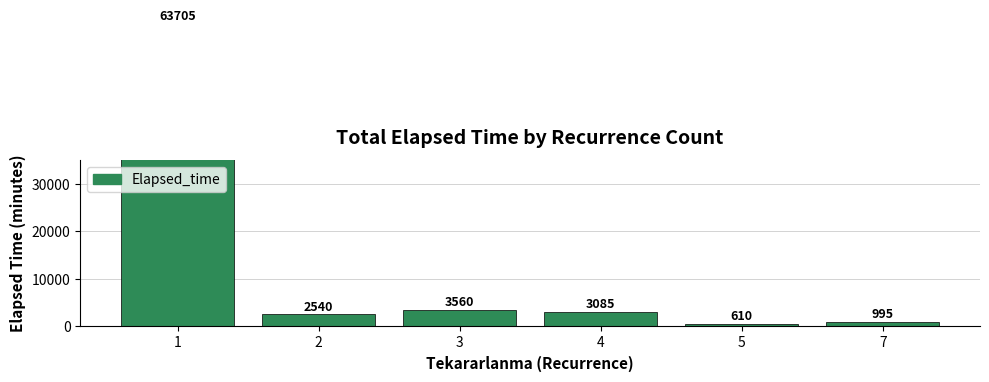

Reading left to right, transcribe all the data shown in this chart.

63705	2540	3560	3085	610	995